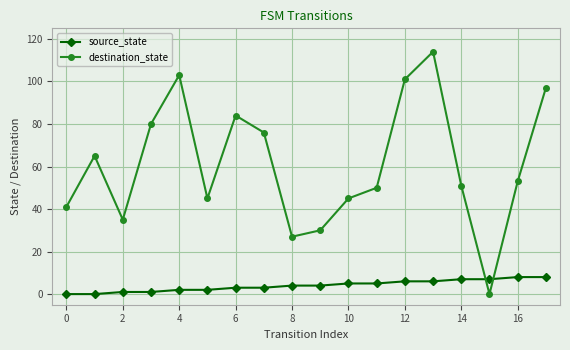

Which series has the largest total across all categories?

destination_state